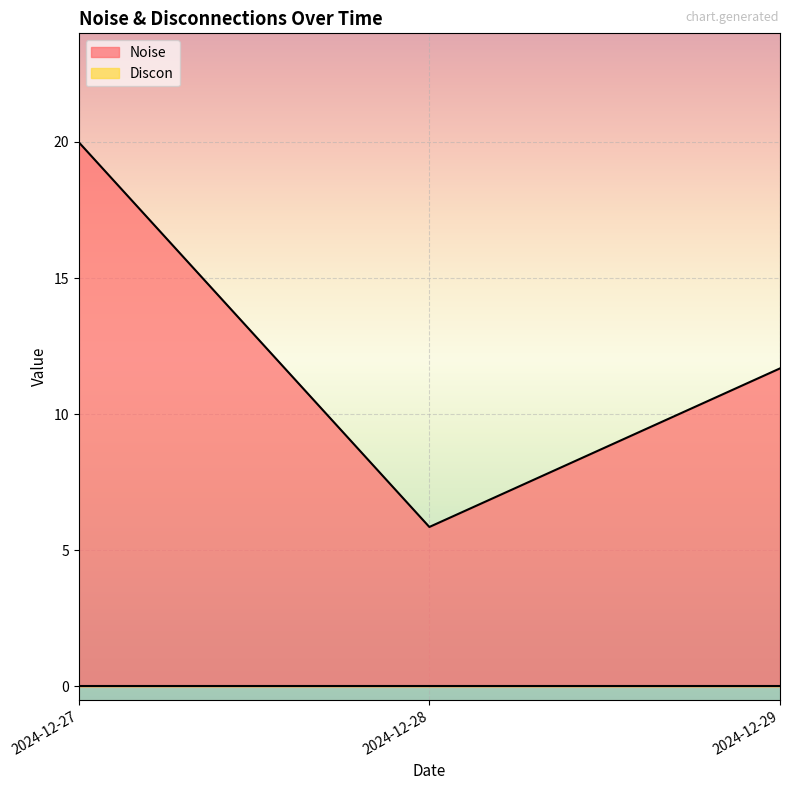

Where is the data nearest to the value 12?

2024-12-29